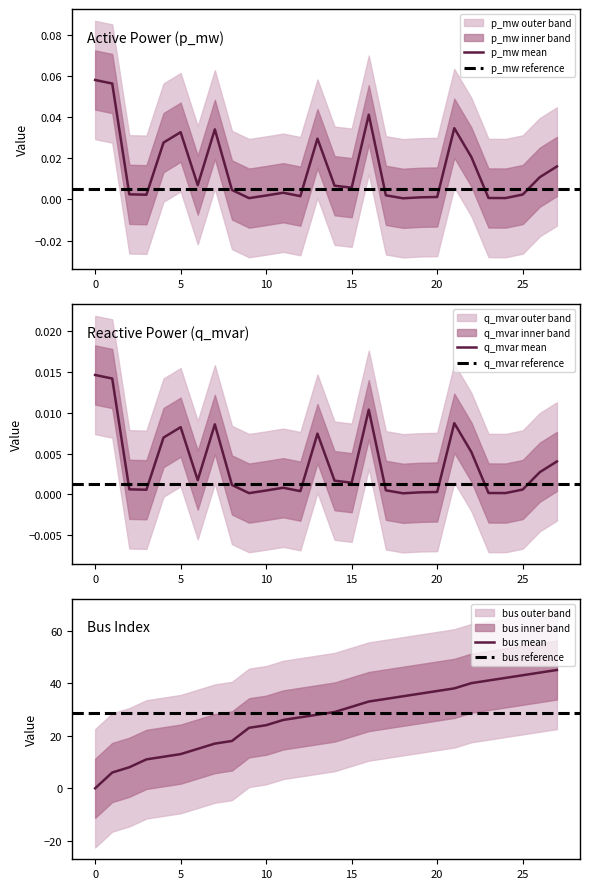

What are all the series names shown in the legend?

p_mw, q_mvar, bus